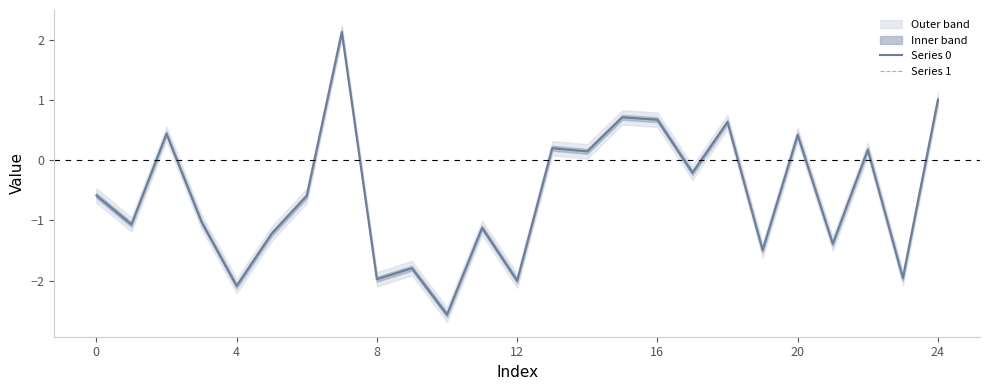

In Series 1, how many points are higher than both neighbors (excluding endpoints)?

9